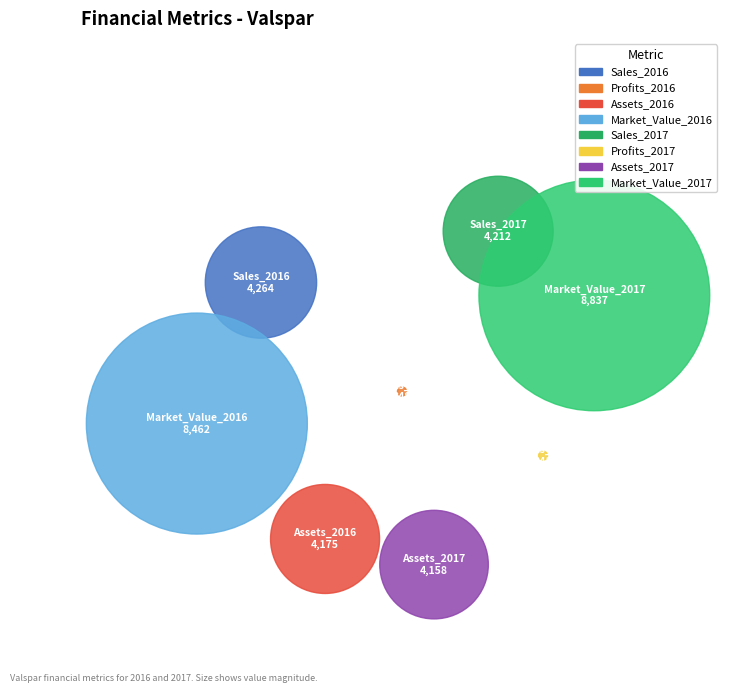

To the nearest percent, what percentage of the pie is Assets?

24%